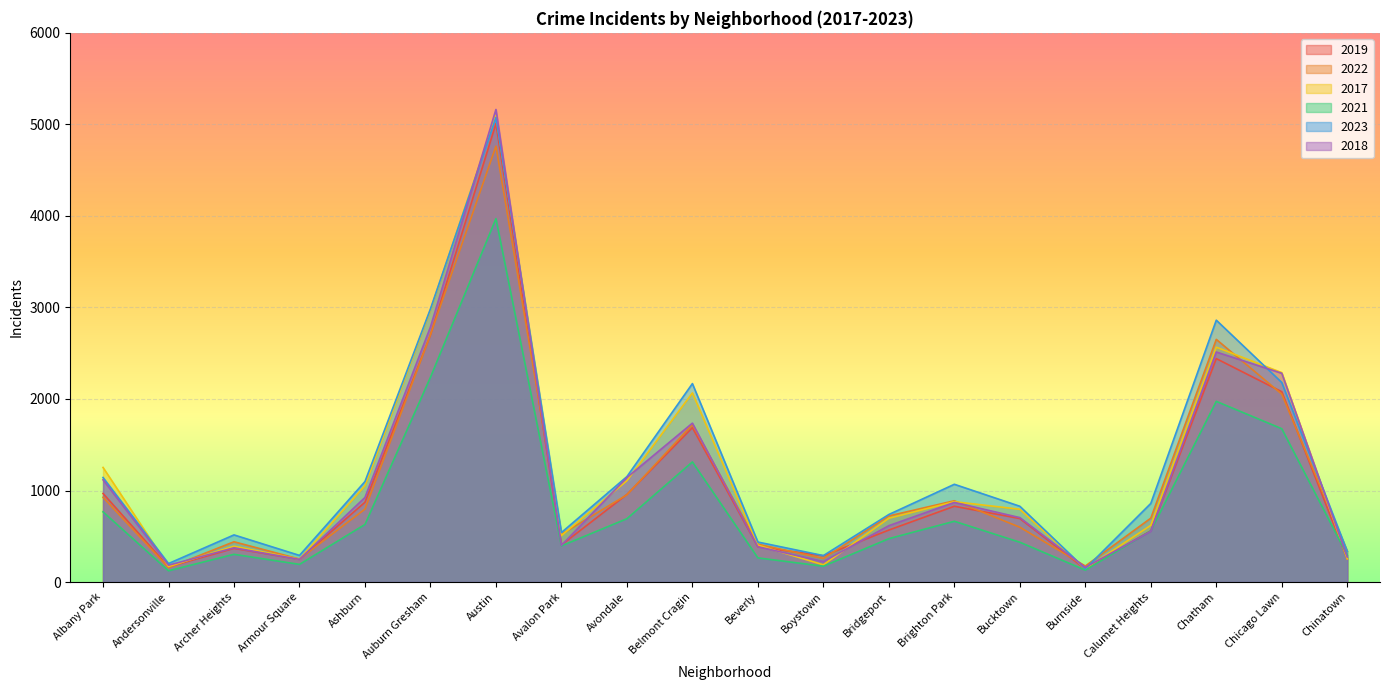

Is it true that 2023 equals 859 at Calumet Heights?

True